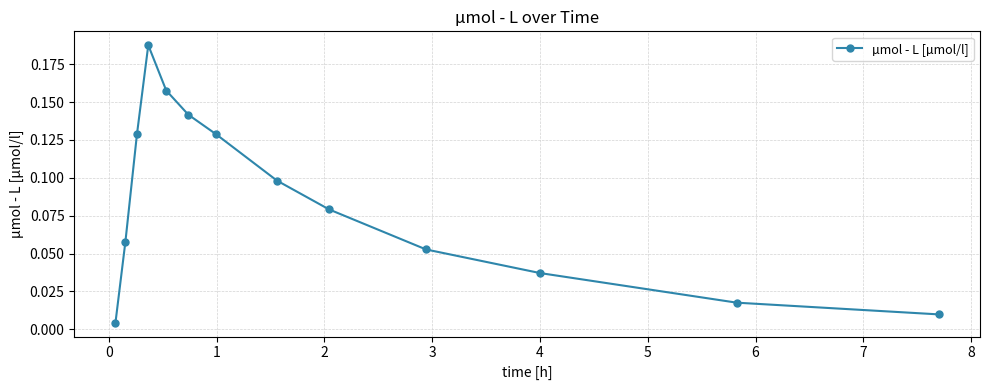

How many points are higher than both their immediate neighbors (excluding endpoints)?

1